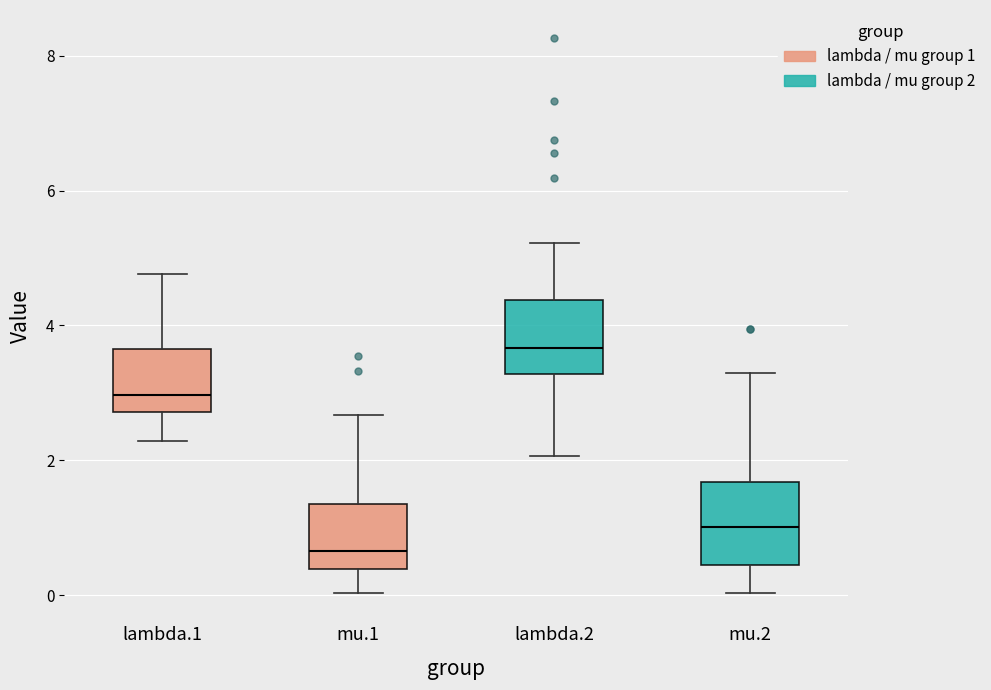

Reading left to right, transcribe this box plot: for each box, give where its median line is, the range the box spans, and where its two whiskers end, as read against the y-axis. The values are not printed on the chart, so give them approximately, as read against the axis.

lambda.1: median 3.0, box 2.8 to 3.6, whiskers 2.2 to 4.8
mu.1: median 0.6, box 0.4 to 1.4, whiskers 0.0 to 2.6
lambda.2: median 3.6, box 3.2 to 4.4, whiskers 2.0 to 5.2
mu.2: median 1.0, box 0.4 to 1.6, whiskers 0.0 to 3.2